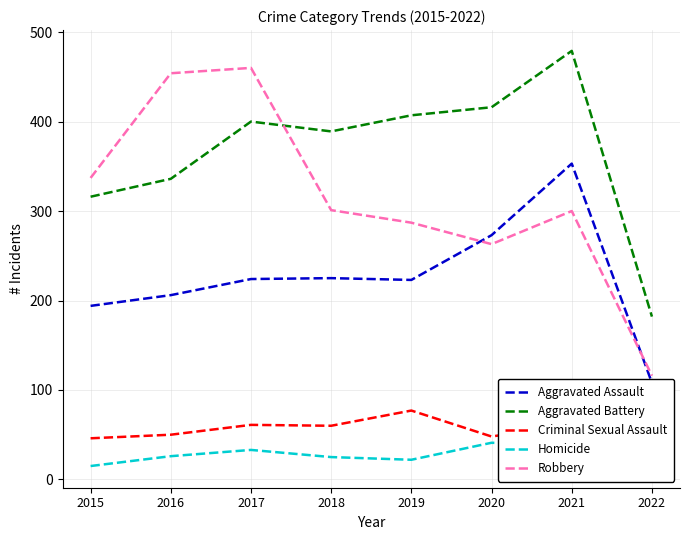

True or false: Aggravated Battery has a value of 549 at 2020.

False